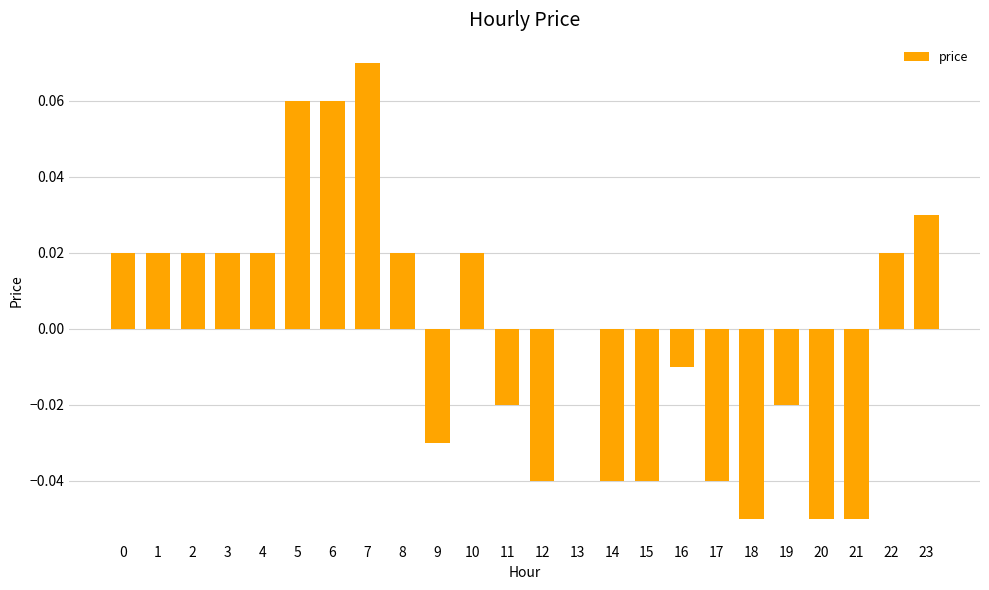

True or false: the data shows 0.0 at 6.

False